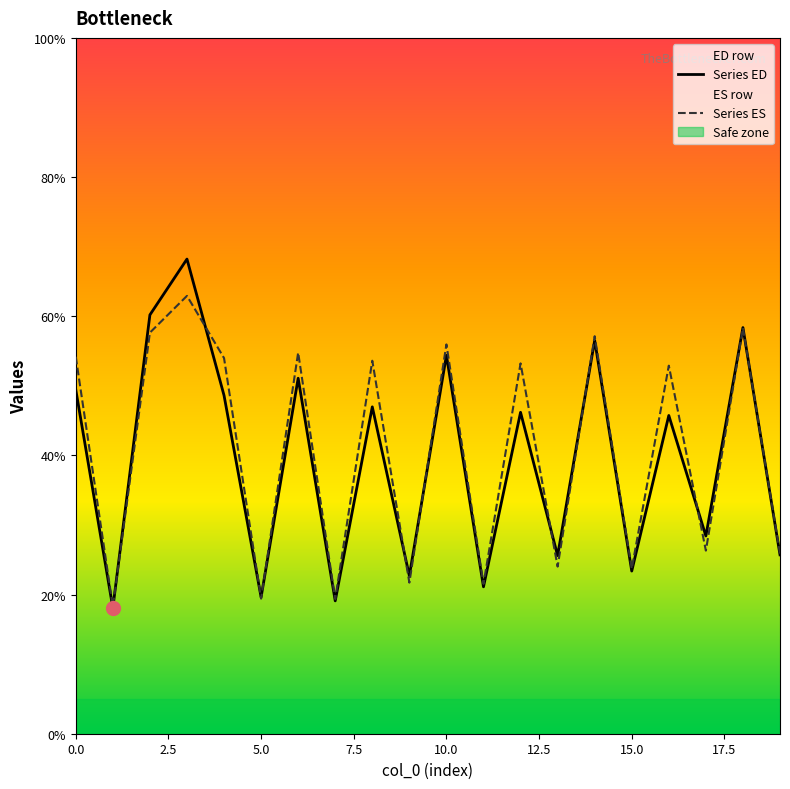

Is it true that col_6 equals 51.1 at 49.4375?

True